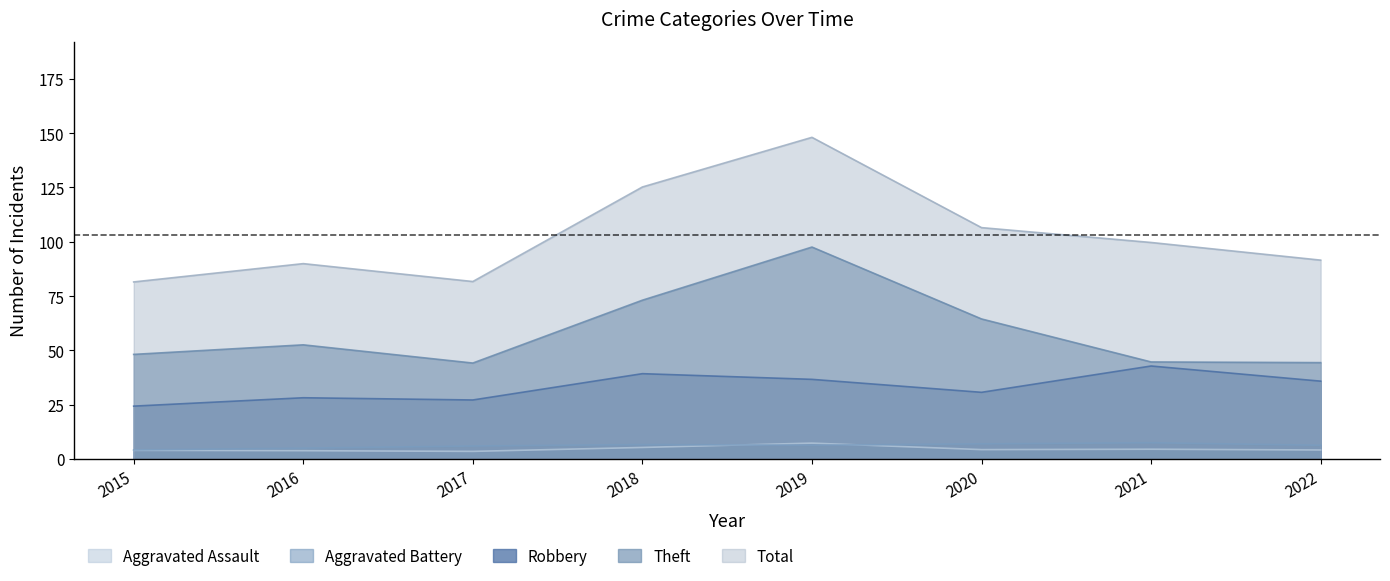

Which has a higher value, 2019 or 2022?

2019